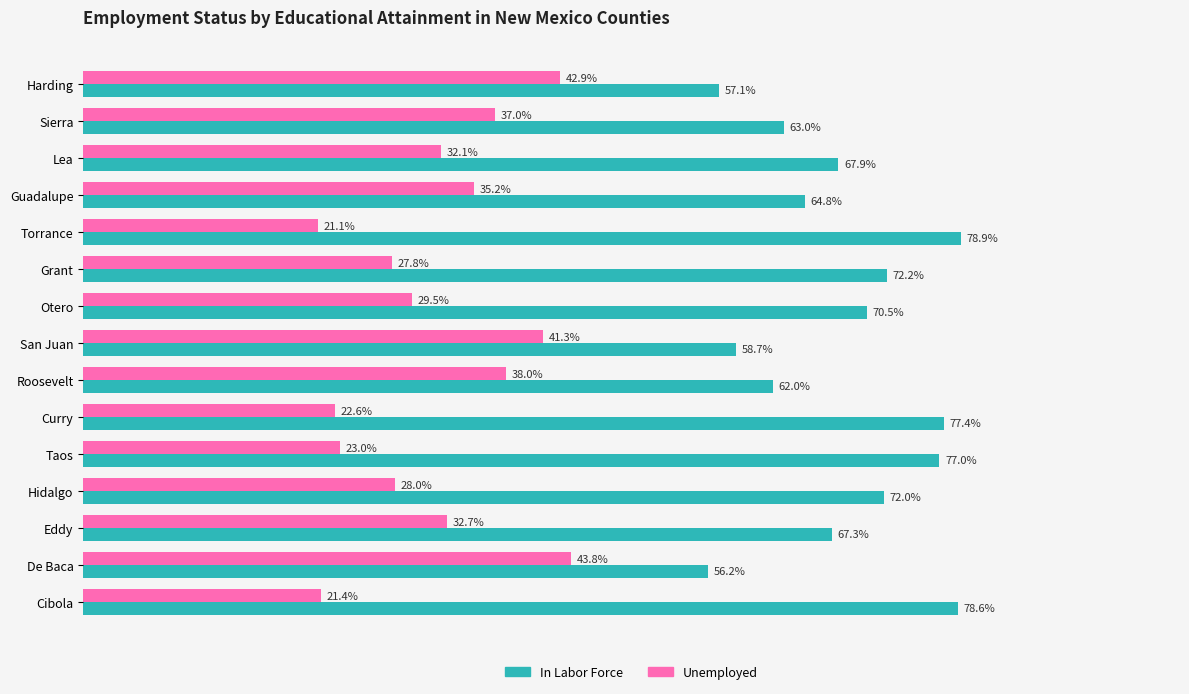

Which series has the largest total across all categories?

In Labor Force